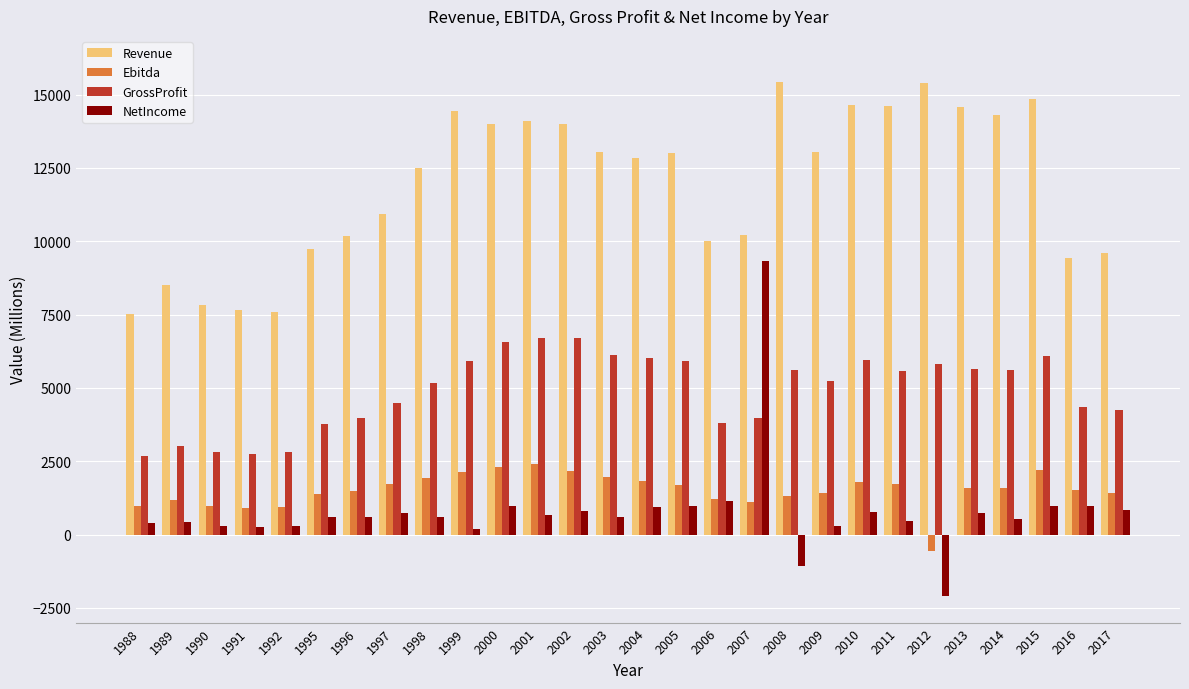

What is the value of the Revenue bar at the 11th from the left?

14003.0